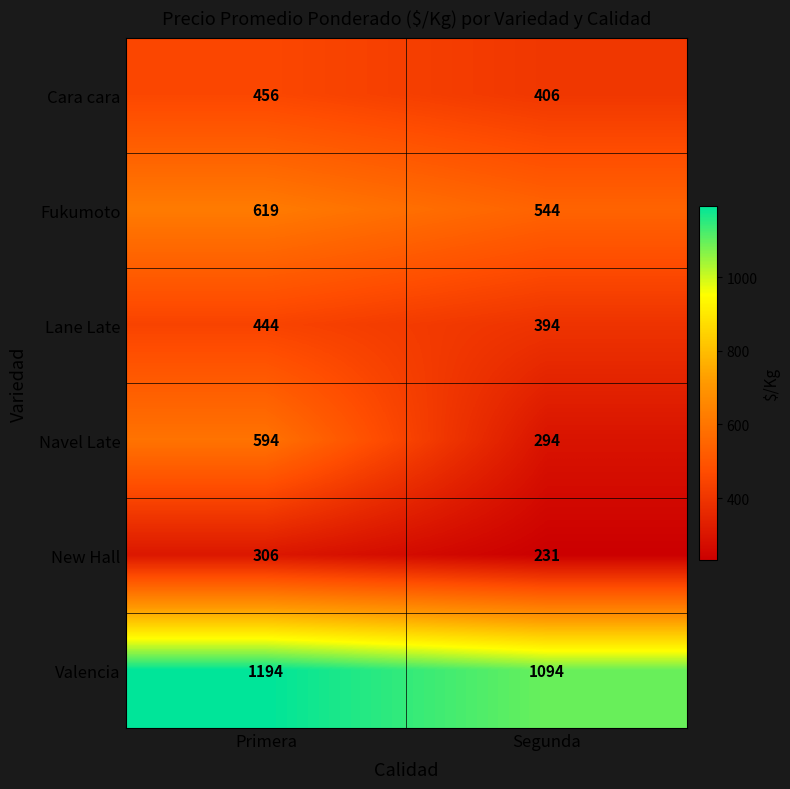

Which category has the highest value in the Navel Late series?

Primera